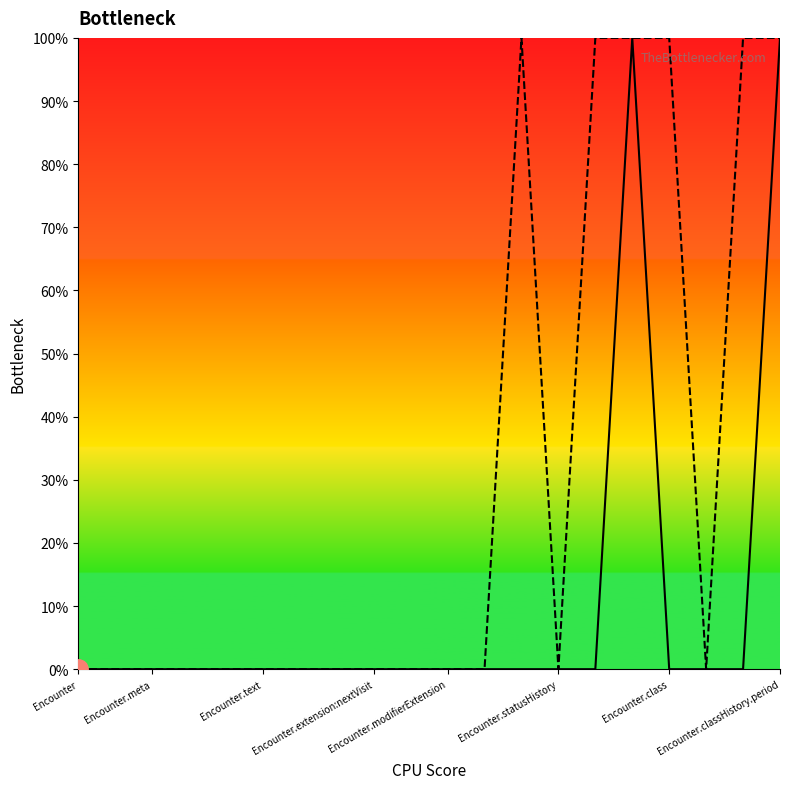

How many categories are shown in the chart?

20